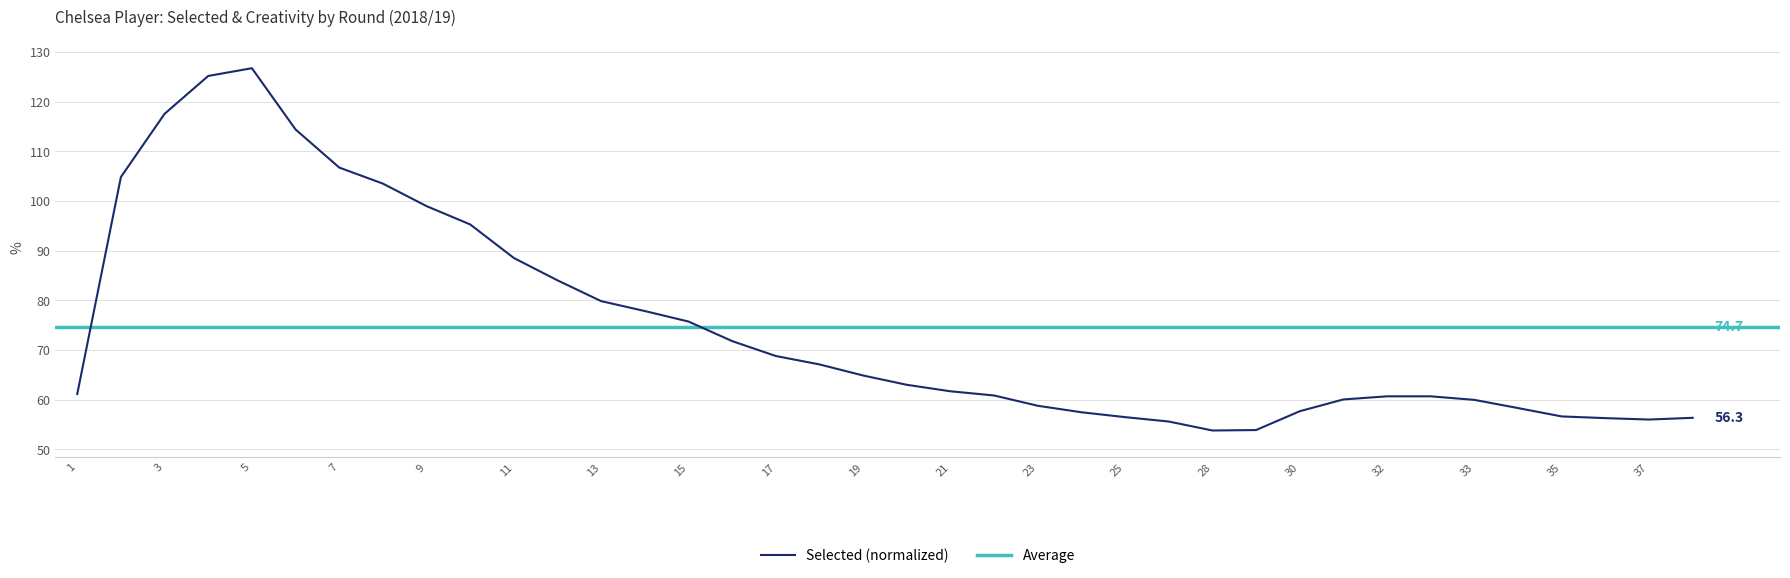

True or false: Selected (normalized) has a value of 85.4 at 21.

False